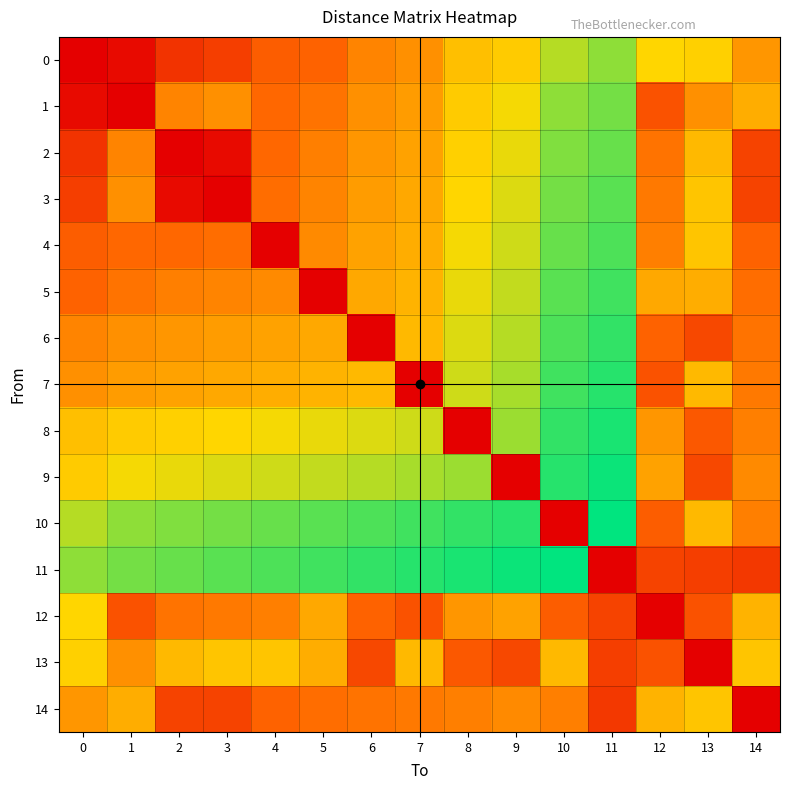

List the series in order of their peak value, lowest first.

14, 13, 12, 0, 1, 2, 3, 4, 5, 6, 7, 8, 9, 10, 11